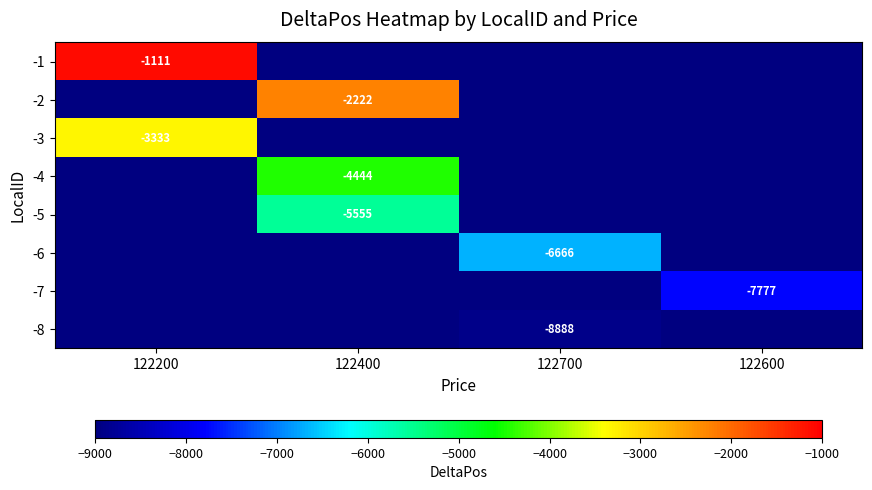

The -2 series shows -3088 at 122400. True or false?

False